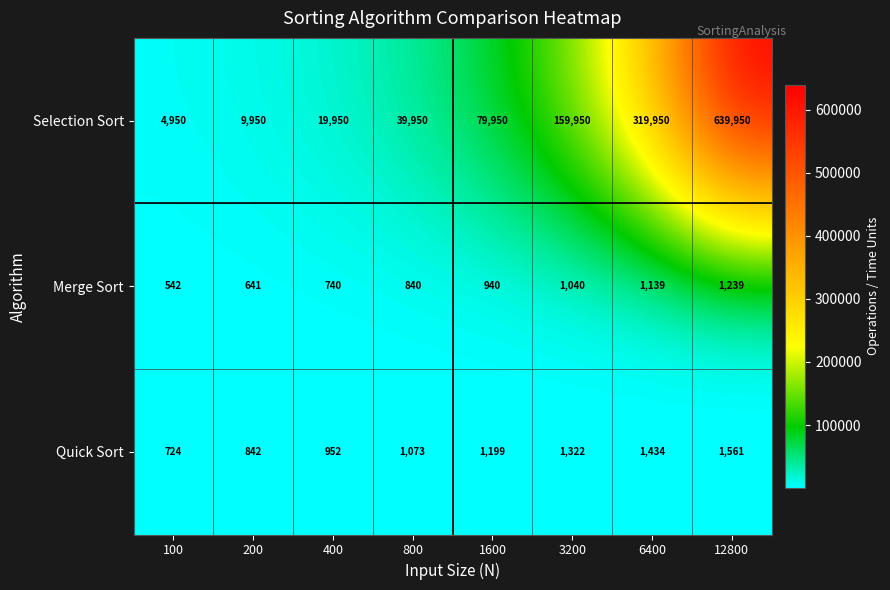

What is the difference between the maximum and minimum values in the Quick Sort series?

837